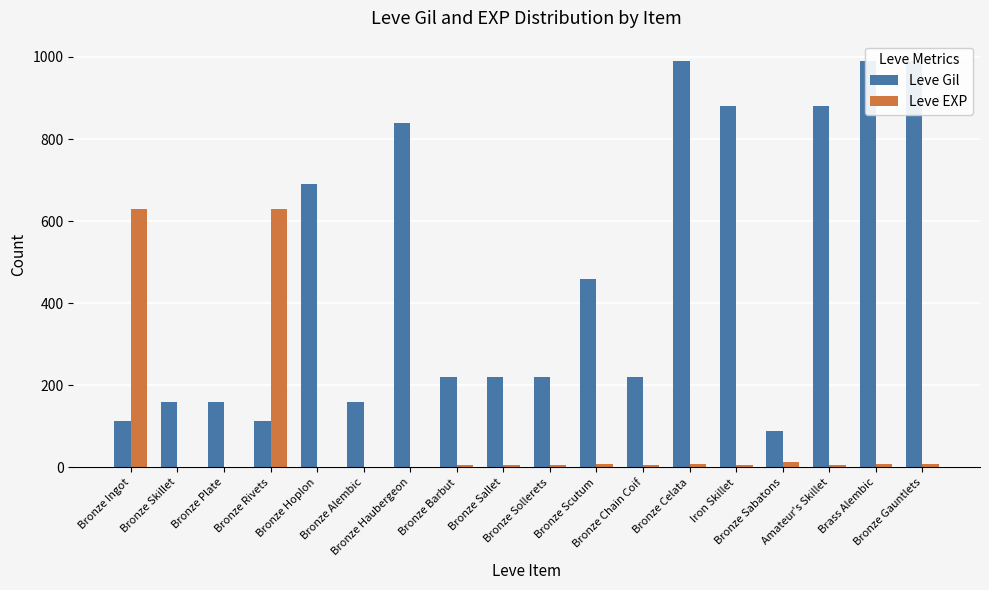

Which series changed the most between Bronze Ingot and Bronze Barbut?

Leve EXP